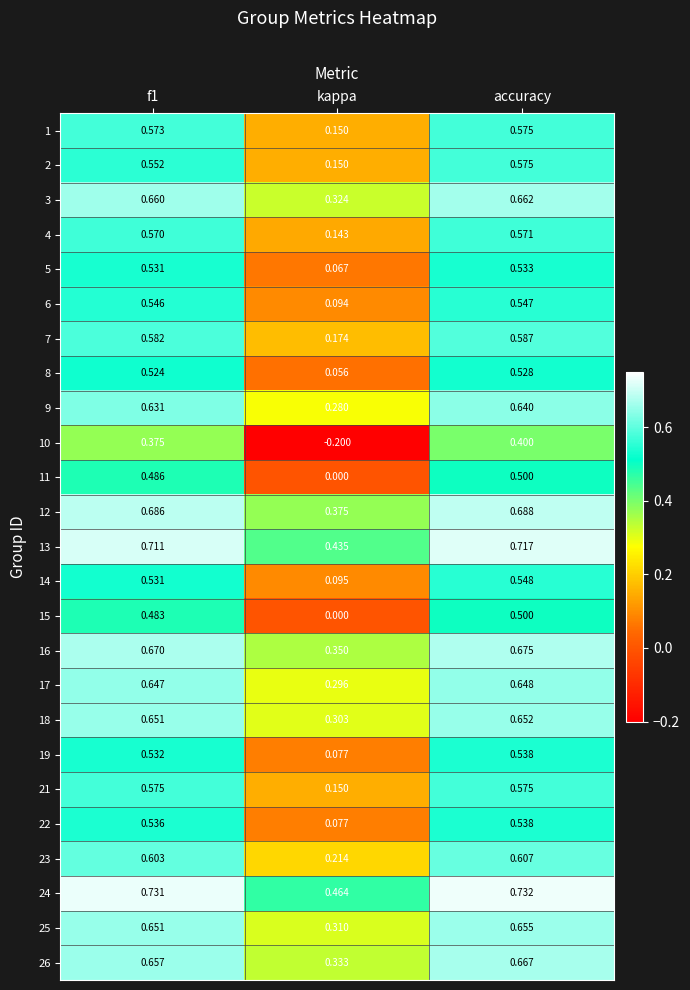

Which category has the highest value across all series?

accuracy